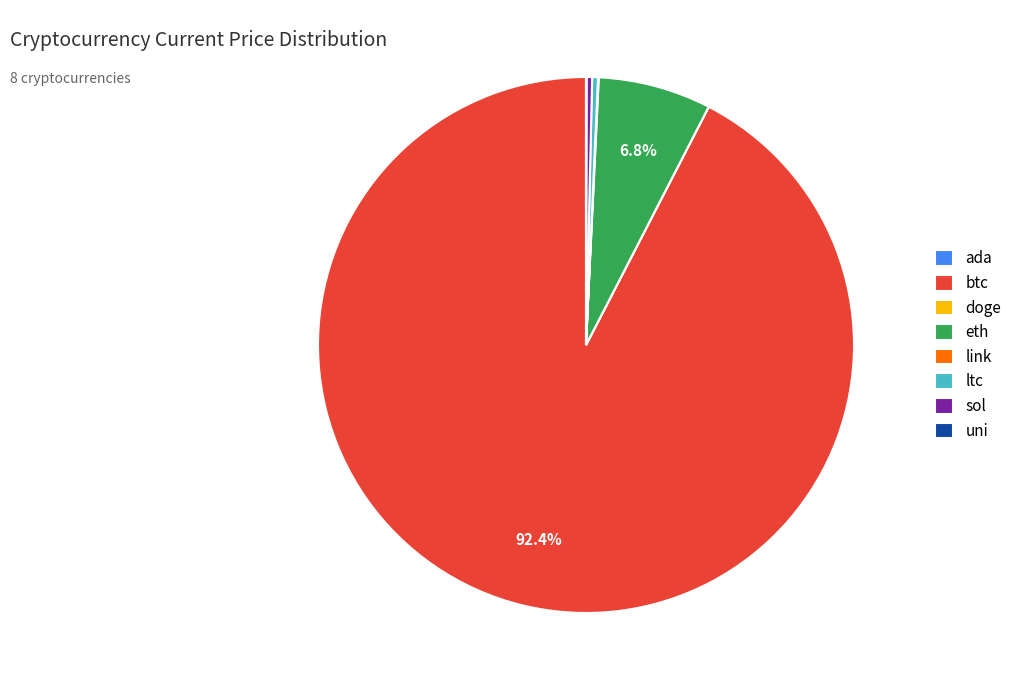

What is the majority slice?

btc